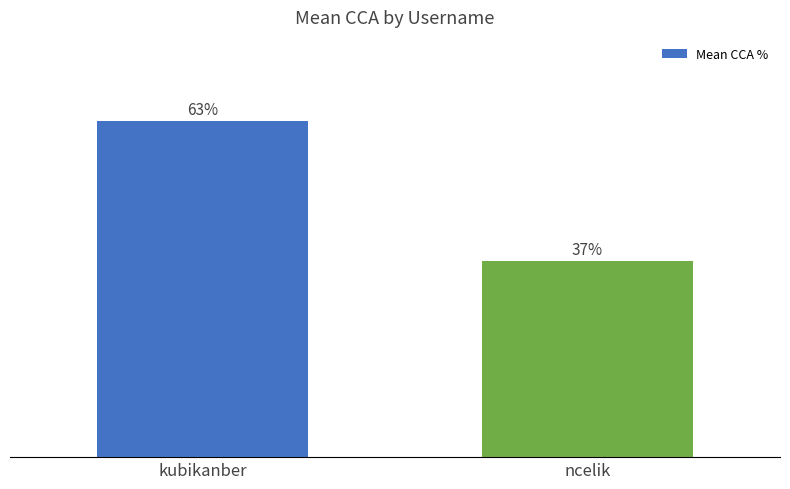

Where does the data first go above 63?

kubikanber